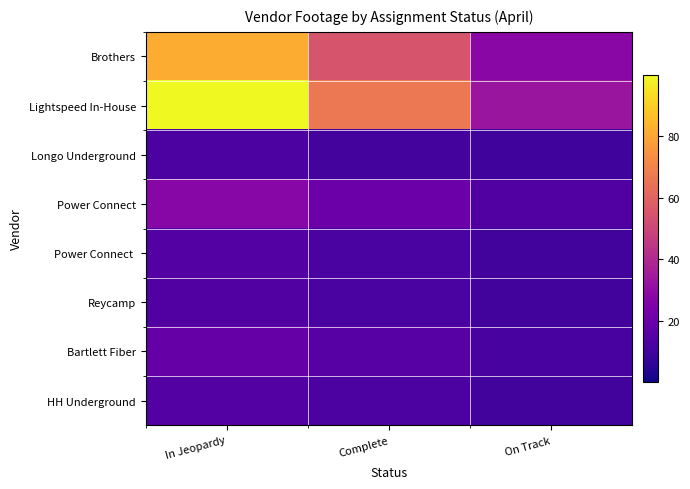

At which category is the sum across all series the highest?

In Jeopardy